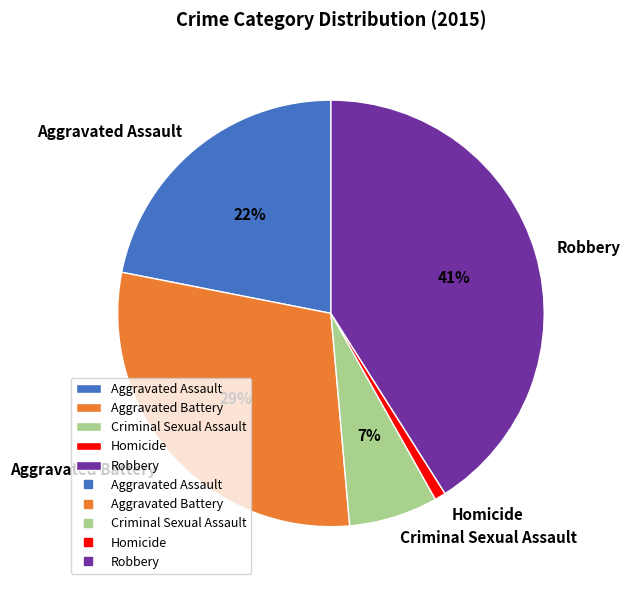

To the nearest percent, what is the difference between the Homicide and Robbery slice percentages?

40%